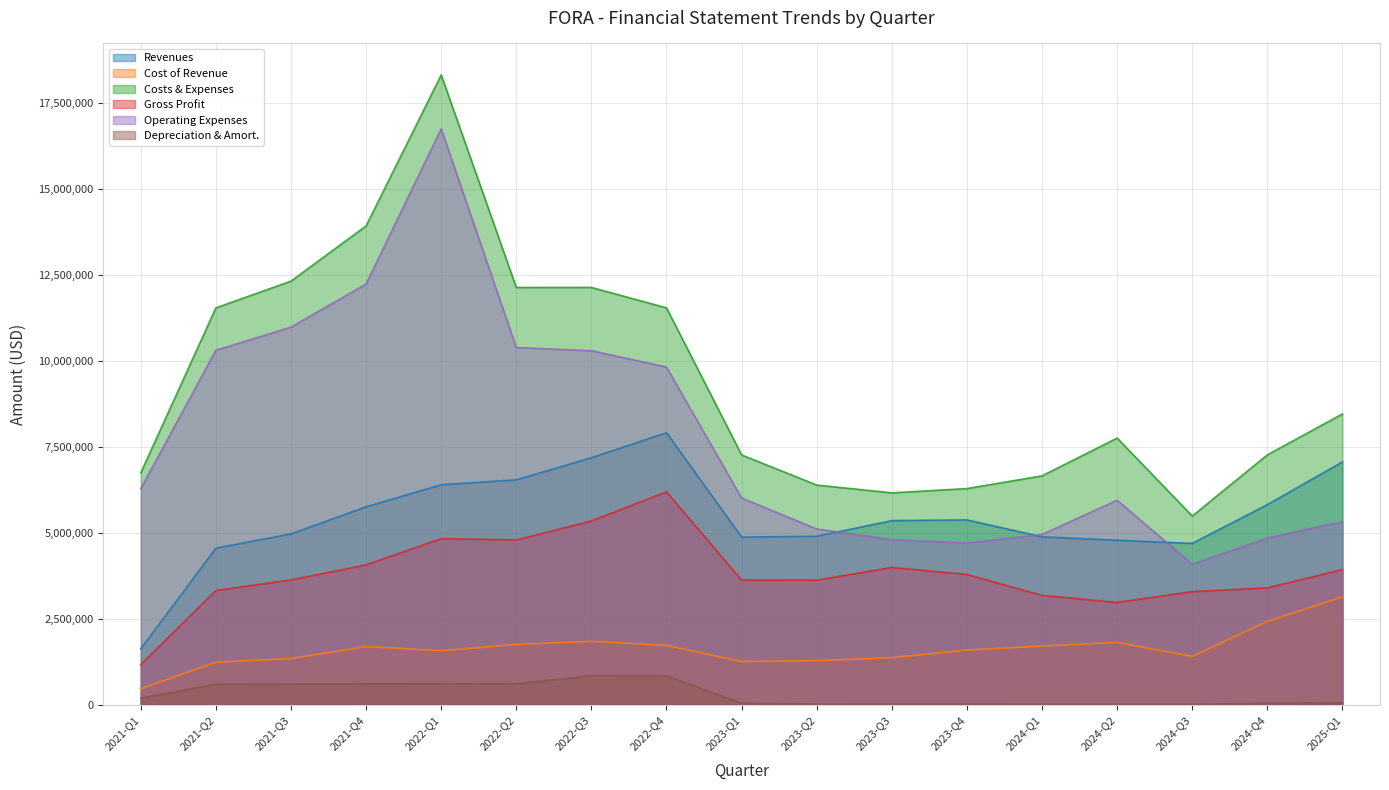

Reading left to right, list all the values displayed in this chart.

Revenues: 1620609	4547985	4961755	5749366	6391279	6534258	7176328	7903992	4870387	4893542	5348469	5368932	4877378	4777101	4686312	5812472	7056116
Cost of Revenue: 457886	1232790	1337981	1688518	1567549	1746808	1839996	1719962	1252215	1276712	1362555	1585550	1703357	1806918	1402920	2420968	3131622
Costs & Expenses: 6737124	11532935	12310656	13915757	18305560	12126809	12127685	11533534	7258184	6382082	6155737	6280339	6649728	7747579	5482141	7260776	8450781
Gross Profit: 1162723	3315195	3623774	4060848	4823730	4787450	5336332	6184030	3618172	3616830	3985914	3783382	3174021	2970183	3283392	3391504	3924494
Operating Expenses: 6279238	10300145	10972675	12227239	16738011	10380001	10287689	9813572	6005969	5105370	4793182	4694789	4946371	5940661	4079221	4839808	5319159
Depreciation & Amort.: 187584	595488	598565	605179	605674	604122	842933	839814	38430	15257	10598	10153	8887	7889	6629	39984	51101